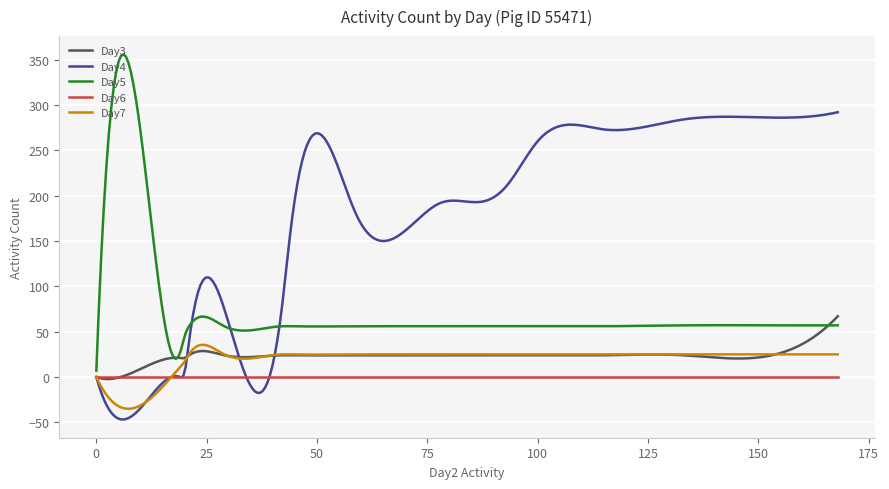

What is the lowest value of the Day7 series?

-35.0